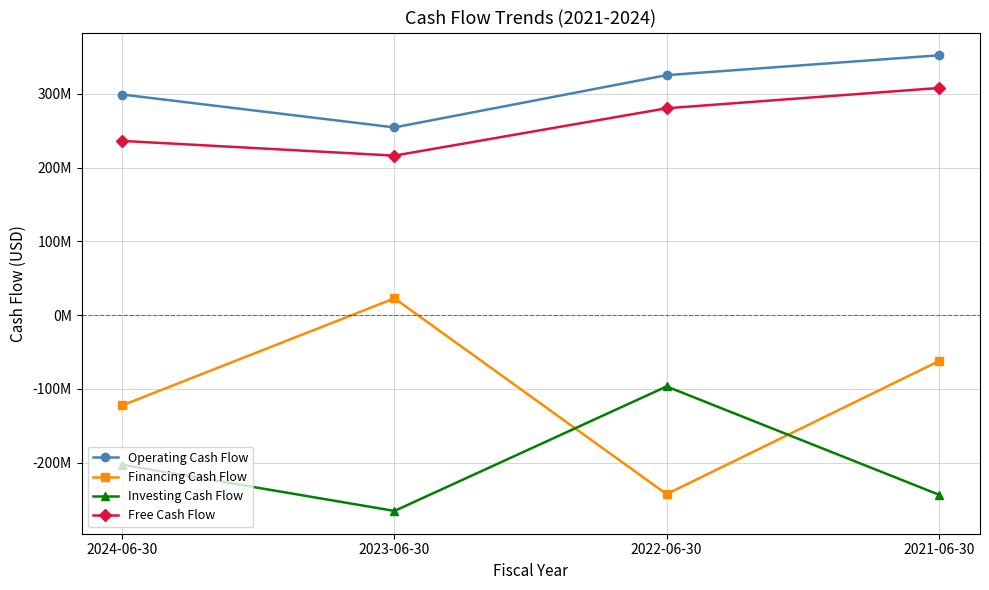

True or false: Free Cash Flow has a value of 355534871 at 2023-06-30.

False